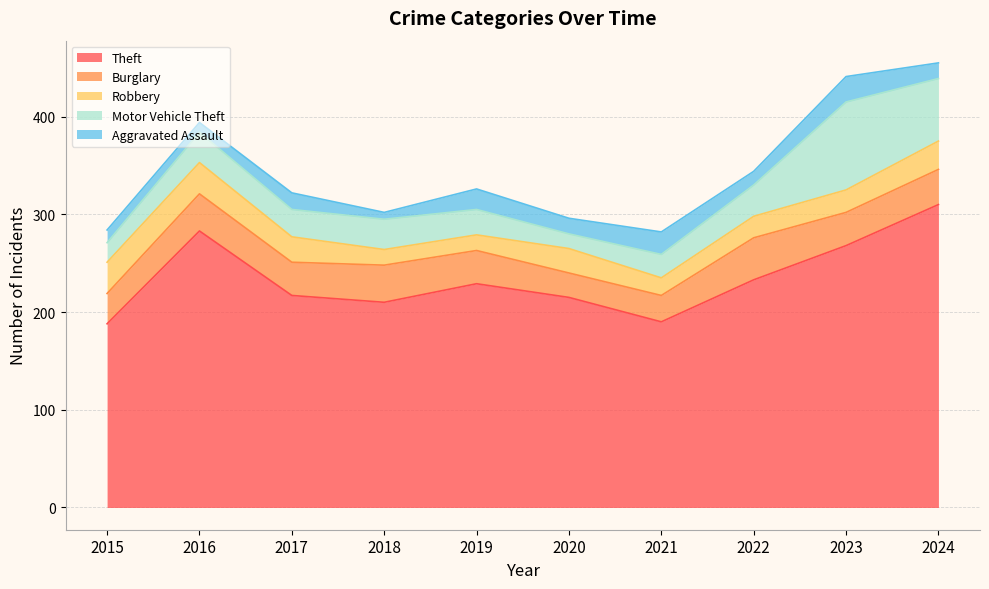

Is the value of Theft at 2021 greater than the value of Aggravated Assault at 2023?

Yes